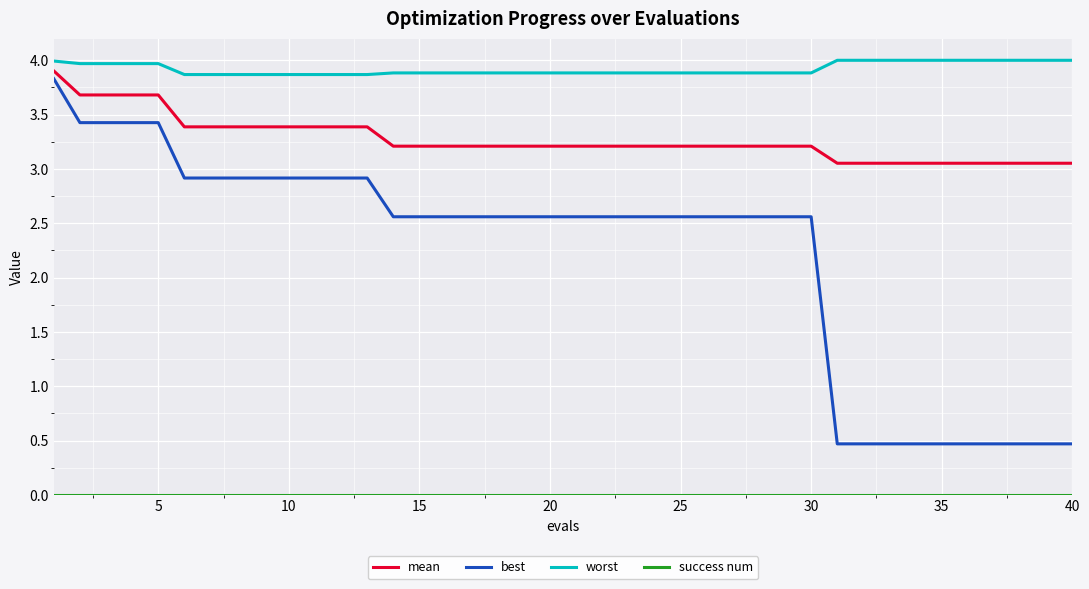

Which series has the largest total across all categories?

worst